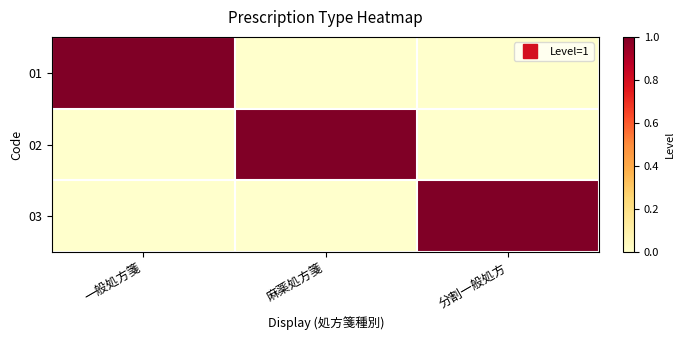

Which series changed the most between 一般処方箋 and 麻薬処方箋?

01